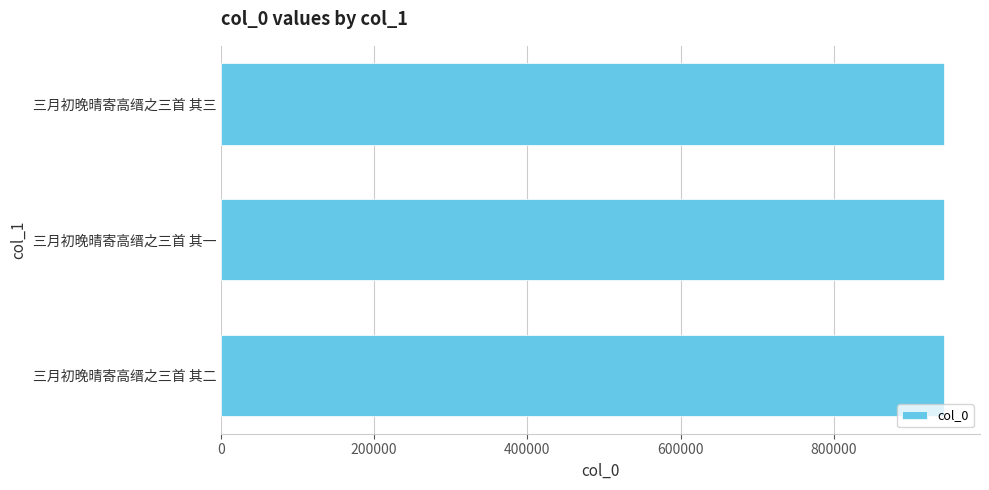

What is the ratio of the value at 三月初晚晴寄高缙之三首 其二 to the value at 三月初晚晴寄高缙之三首 其三?

1.0